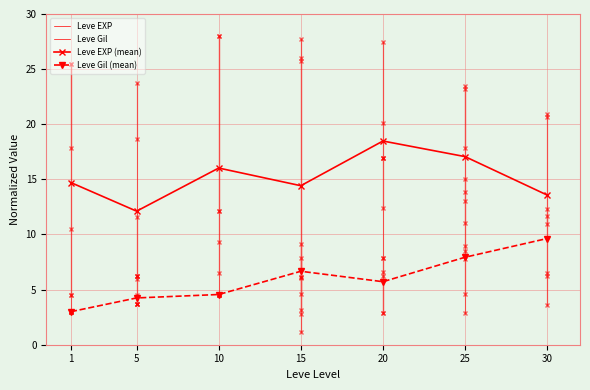

What is the spread (max minus min) of values at 30?

3.9